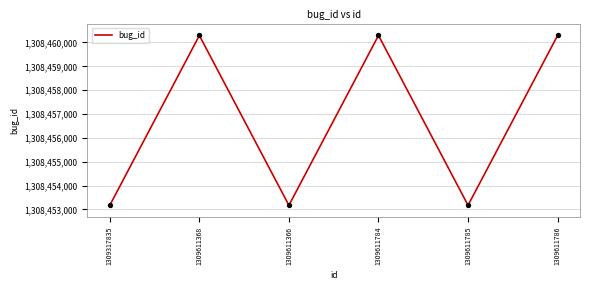

Approximately how many times larger is the value at 1309611368 compared to 1309611784?

1.0